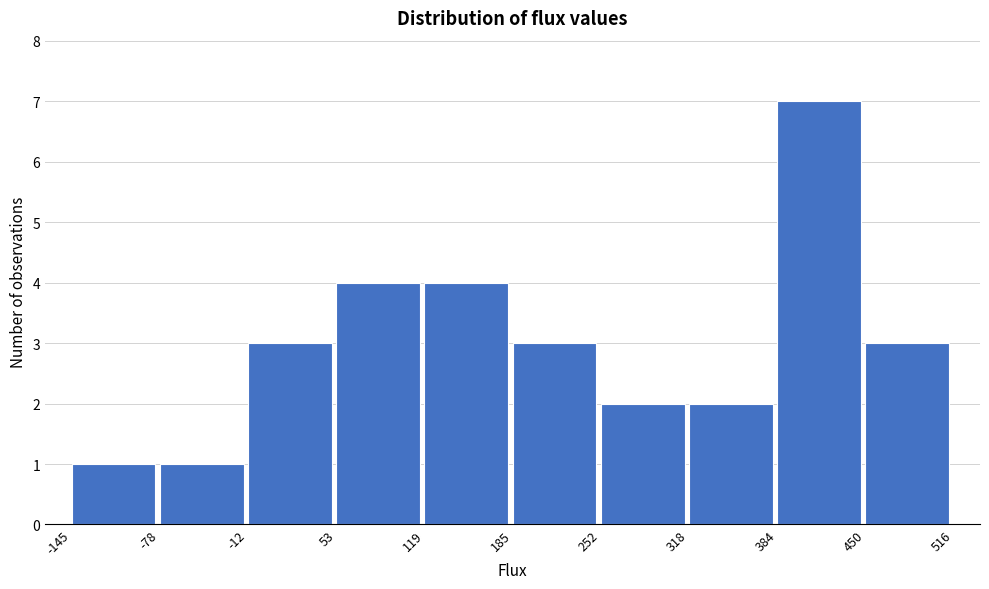

What is the height of the bar covering -145 to -78 on the x-axis? The values are not printed on the chart, so give them approximately, as read against the axis.

1